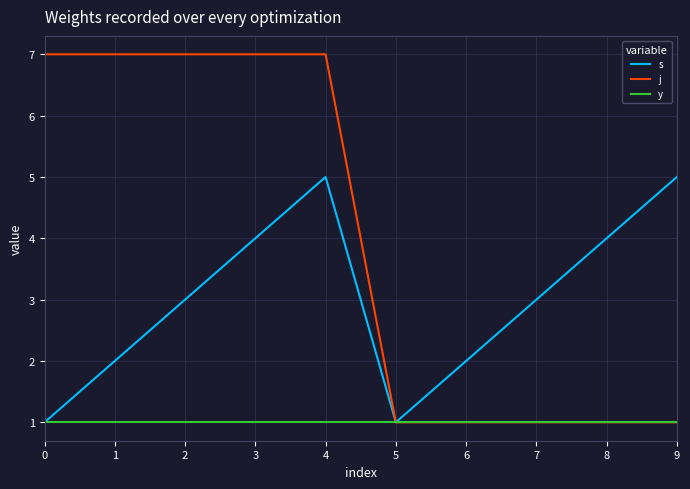

Is this an area chart (filled region under the line)?

No